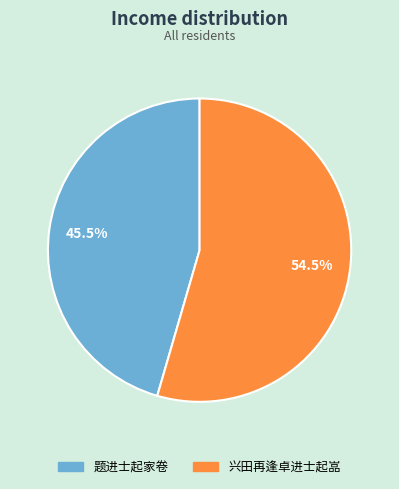

Count the number of slices in the pie.

2